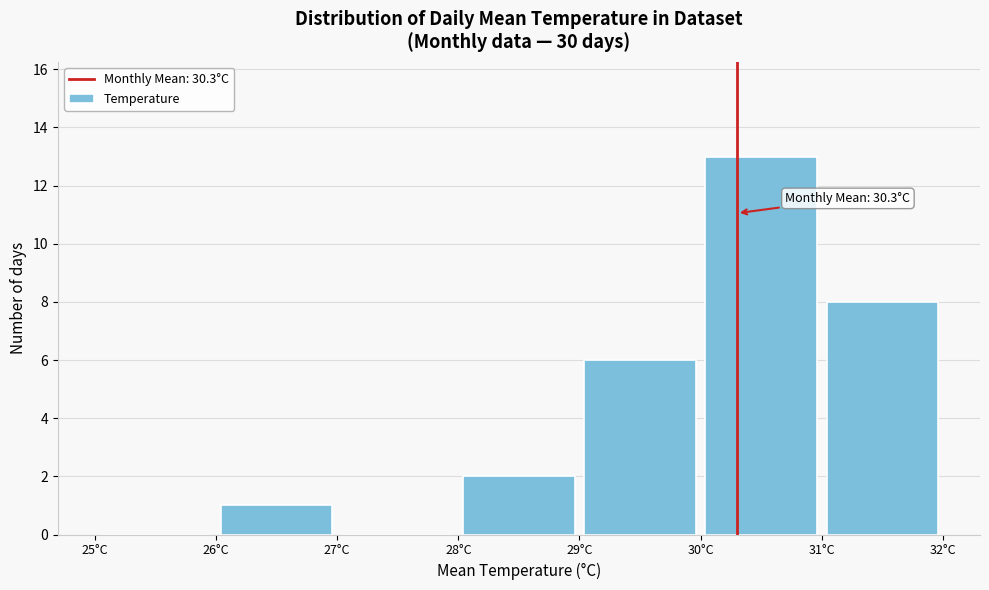

Which range on the x-axis has the tallest bar?

30 to 31